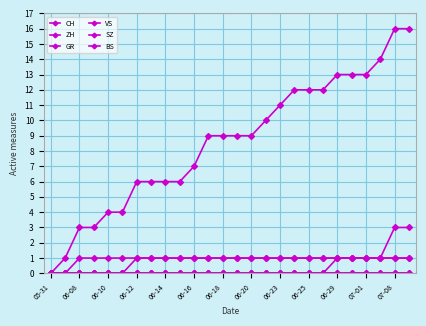

Does the chart have visible grid lines?

Yes